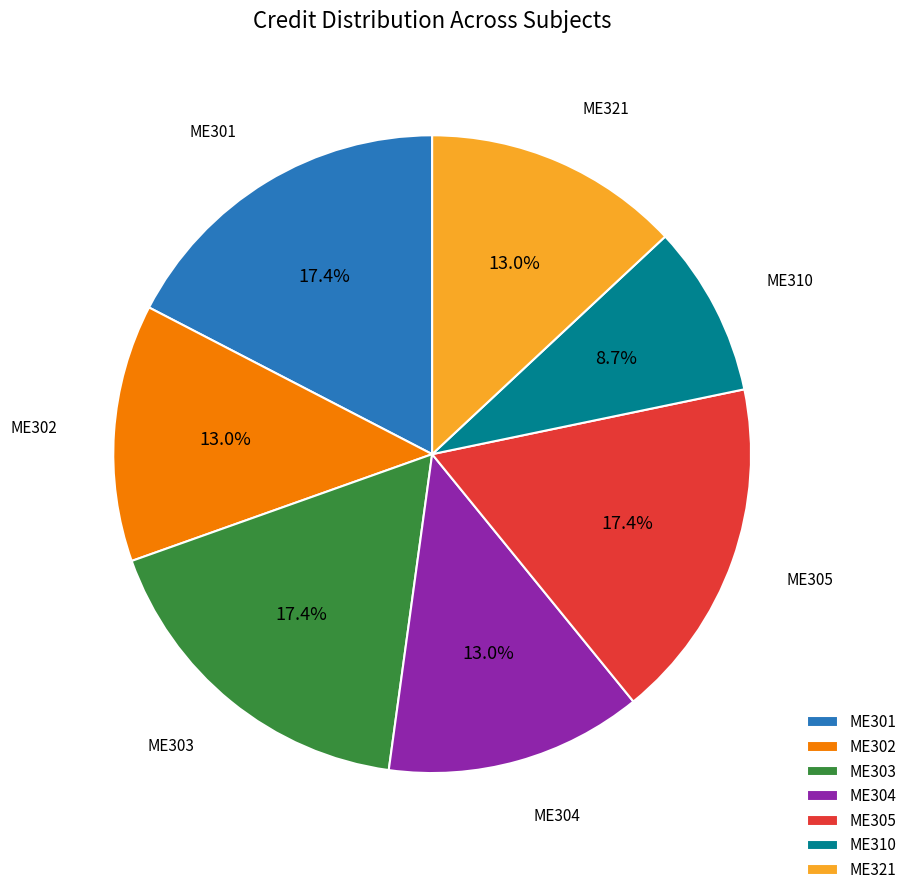

Does ME303 represent more than half of the total?

No